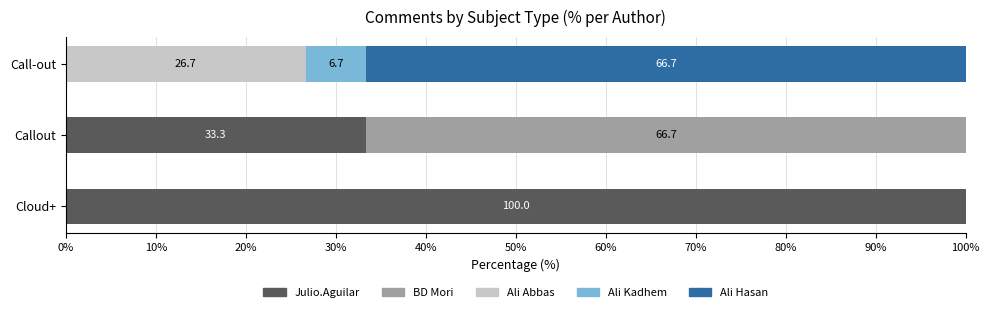

The value of Julio.Aguilar at Call-out is -46.9. True or false?

False